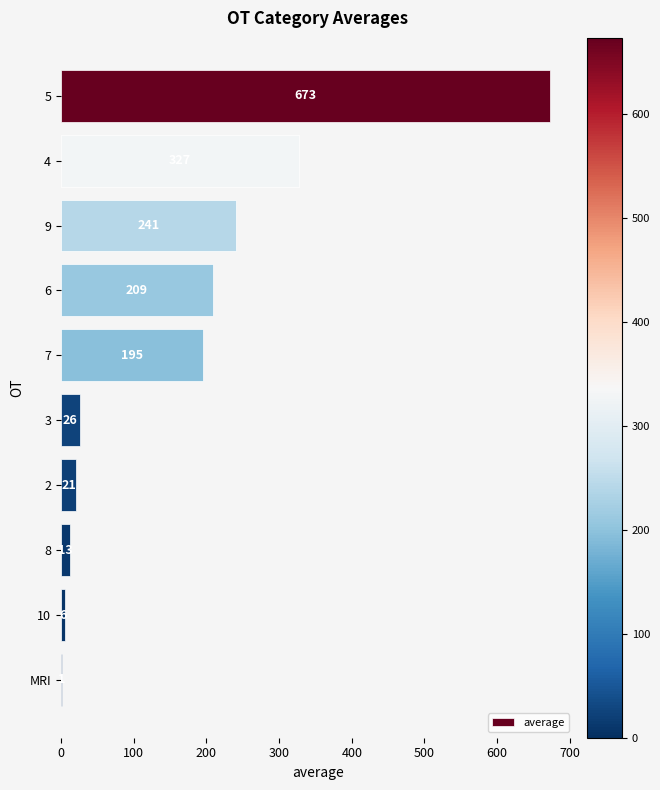

What is the change in value from 9 to 10?

-235